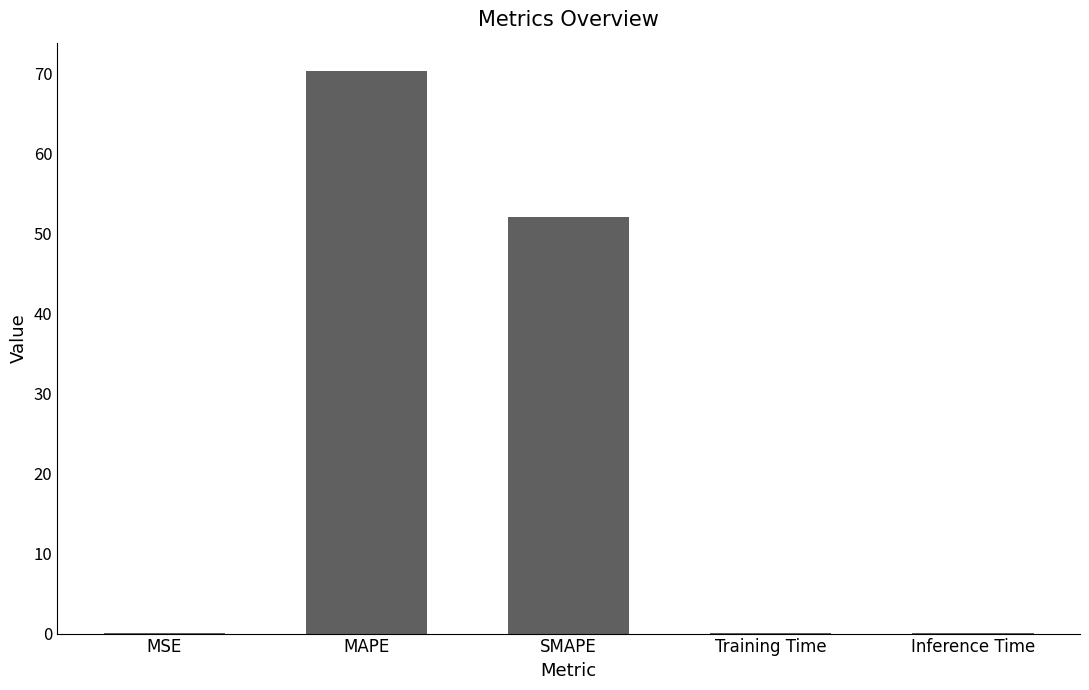

At which category does the chart reach its peak across all series?

MAPE